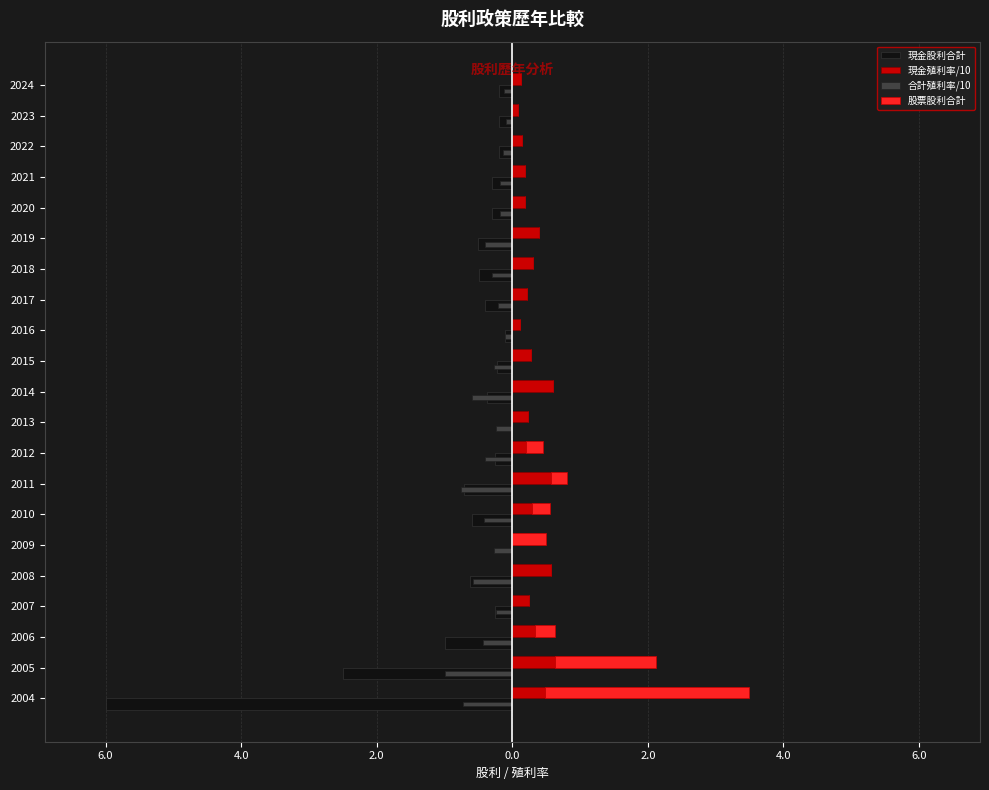

True or false: 現金殖利率/10 has a value of 0.1 at 2012.

False